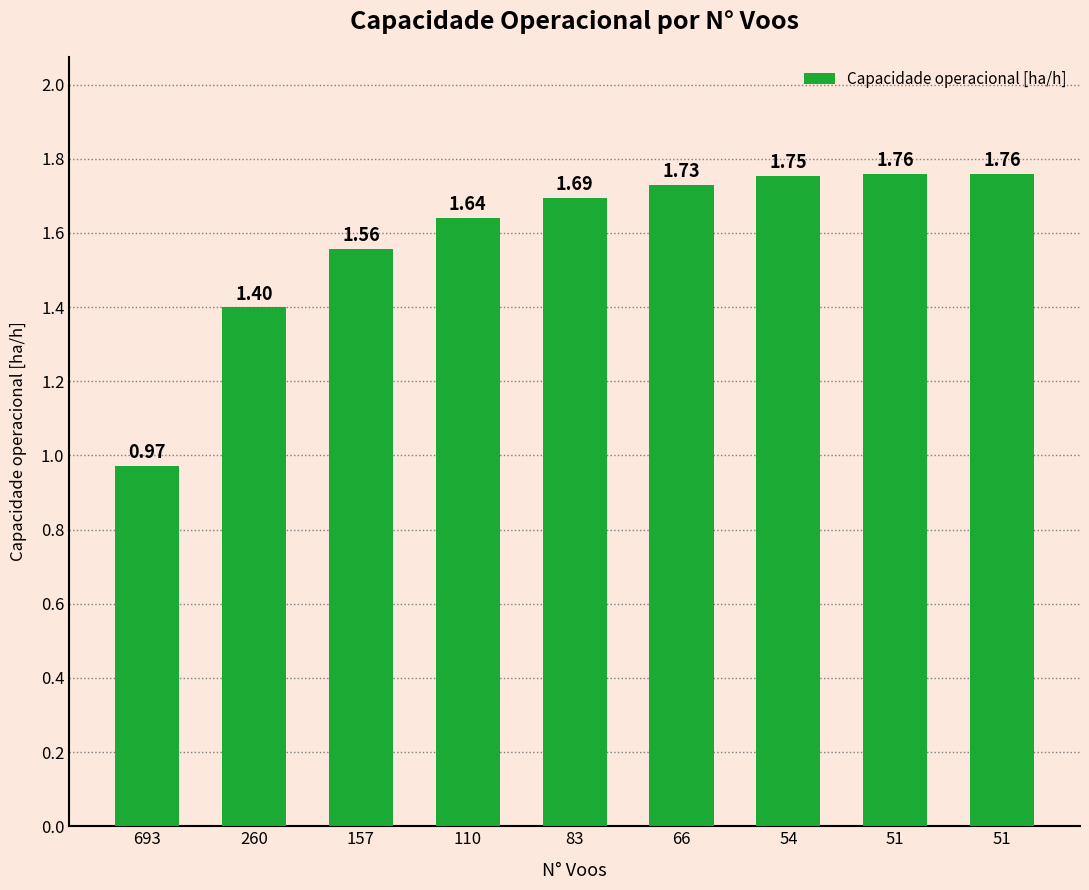

Reading left to right, transcribe all the data shown in this chart.

1.0	1.4	1.6	1.6	1.7	1.7	1.8	1.8	1.8